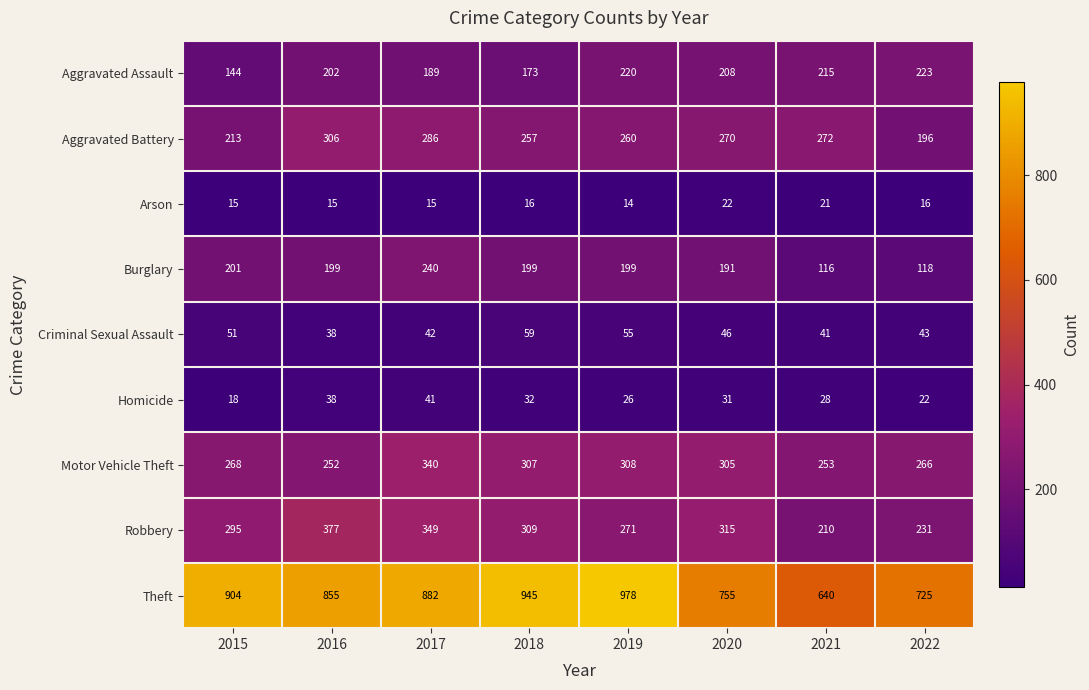

What is the average value of the Criminal Sexual Assault series?

47